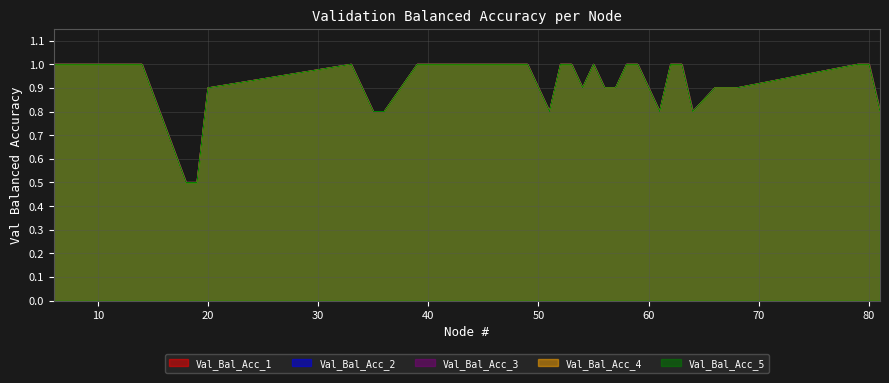

Reading right to left, transcribe all the data shown in this chart.

Val_Bal_Acc_1: 0.8	1.0	1.0	0.9	0.9	0.8	1.0	1.0	0.8	0.9	1.0	1.0	0.9	0.9	1.0	0.9	1.0	1.0	0.8	1.0	1.0	1.0	1.0	1.0	1.0	1.0	1.0	1.0	1.0	0.8	0.8	0.9	1.0	0.9	0.5	0.5	1.0	1.0	1.0	1.0
Val_Bal_Acc_2: 0.8	1.0	1.0	0.9	0.9	0.8	1.0	1.0	0.8	0.9	1.0	1.0	0.9	0.9	1.0	0.9	1.0	1.0	0.8	1.0	1.0	1.0	1.0	1.0	1.0	1.0	1.0	1.0	1.0	0.8	0.8	0.9	1.0	0.9	0.5	0.5	1.0	1.0	1.0	1.0
Val_Bal_Acc_3: 0.8	1.0	1.0	0.9	0.9	0.8	1.0	1.0	0.8	0.9	1.0	1.0	0.9	0.9	1.0	0.9	1.0	1.0	0.8	1.0	1.0	1.0	1.0	1.0	1.0	1.0	1.0	1.0	1.0	0.8	0.8	0.9	1.0	0.9	0.5	0.5	1.0	1.0	1.0	1.0
Val_Bal_Acc_4: 0.8	1.0	1.0	0.9	0.9	0.8	1.0	1.0	0.8	0.9	1.0	1.0	0.9	0.9	1.0	0.9	1.0	1.0	0.8	1.0	1.0	1.0	1.0	1.0	1.0	1.0	1.0	1.0	1.0	0.8	0.8	0.9	1.0	0.9	0.5	0.5	1.0	1.0	1.0	1.0
Val_Bal_Acc_5: 0.8	1.0	1.0	0.9	0.9	0.8	1.0	1.0	0.8	0.9	1.0	1.0	0.9	0.9	1.0	0.9	1.0	1.0	0.8	1.0	1.0	1.0	1.0	1.0	1.0	1.0	1.0	1.0	1.0	0.8	0.8	0.9	1.0	0.9	0.5	0.5	1.0	1.0	1.0	1.0